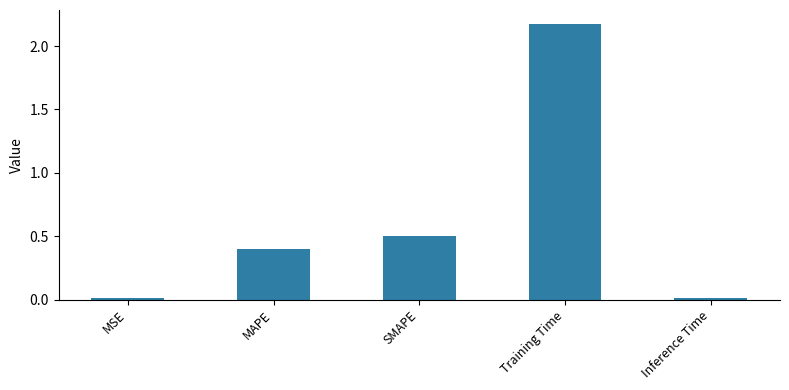

Which has a higher value, Inference Time or SMAPE?

SMAPE